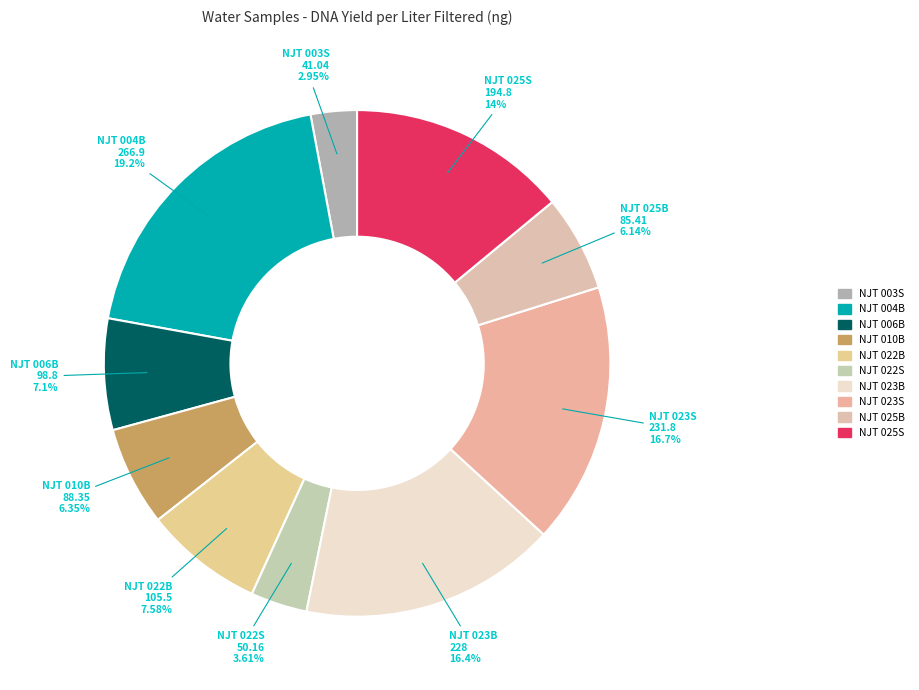

How much of the chart is everything except NJT 010B?

93.6%